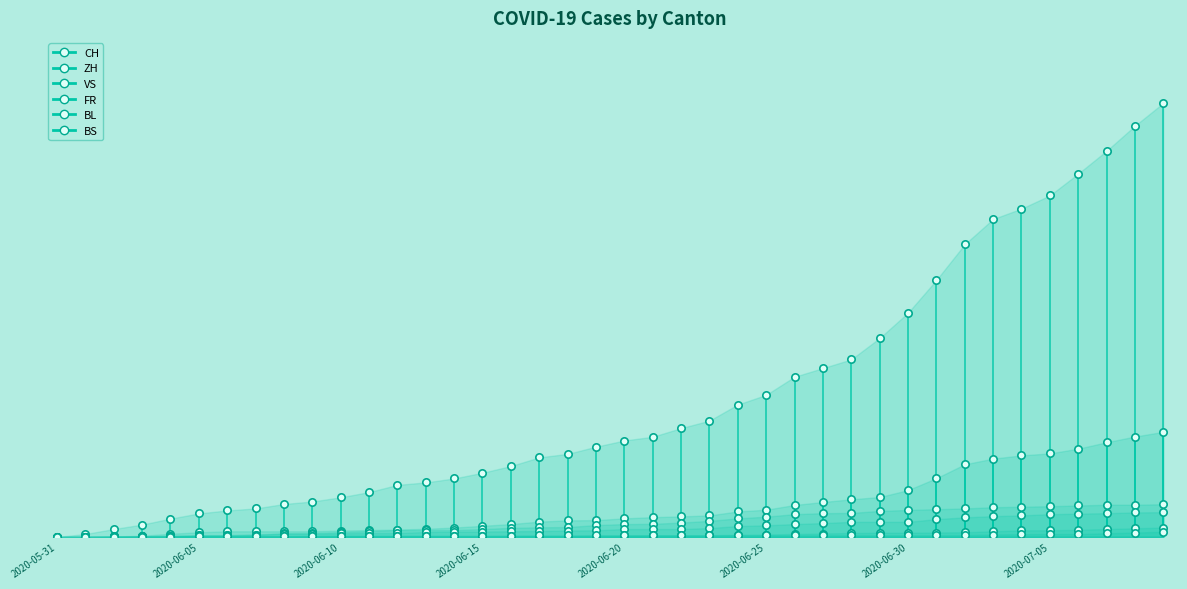

What are all the series names shown in the legend?

CH, ZH, VS, FR, BL, BS